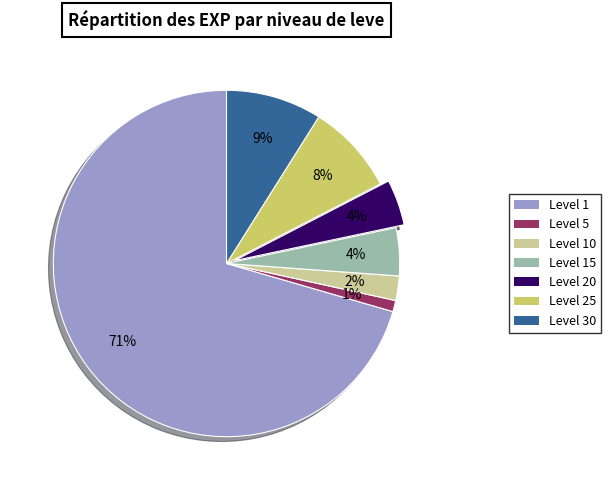

Is there any slice that represents more than half of the pie?

Yes